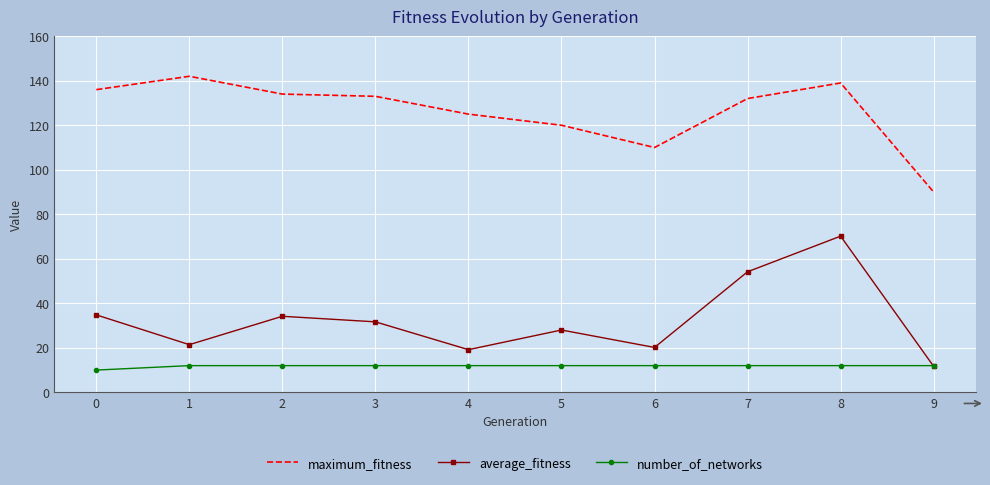

At how many categories does at least one series exceed 20?

10